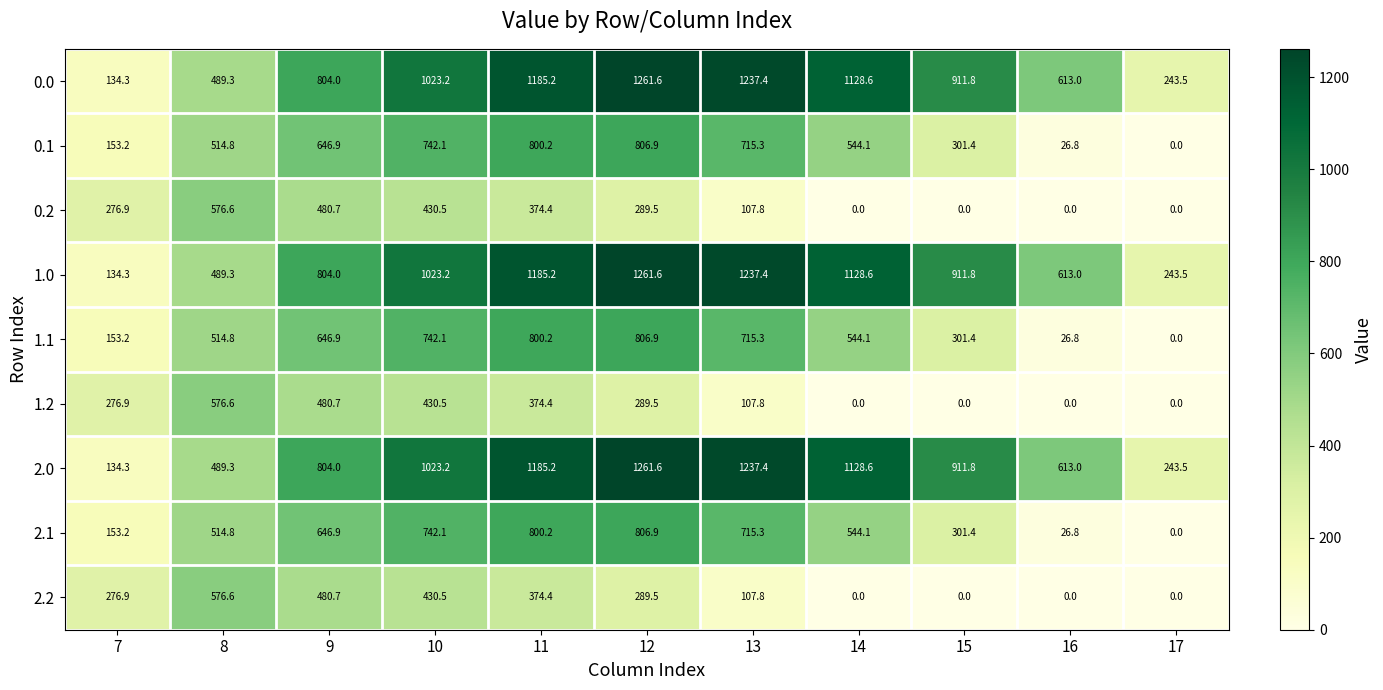

What is the sum of all 2.0 values?

9031.9